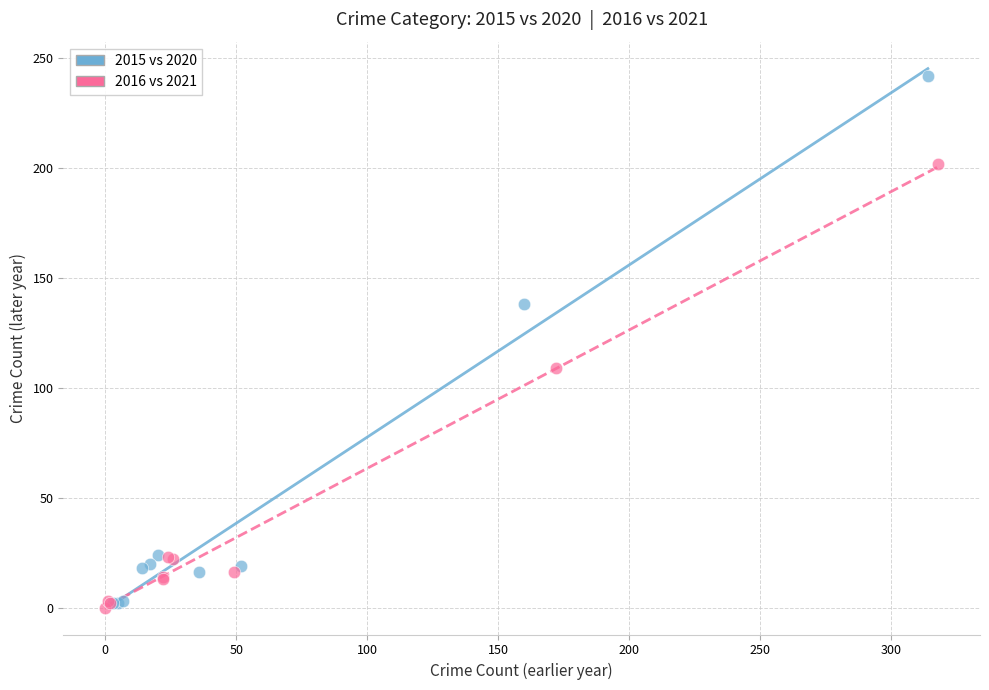

Which series has the largest Y range (max minus min)?

2015 vs 2020